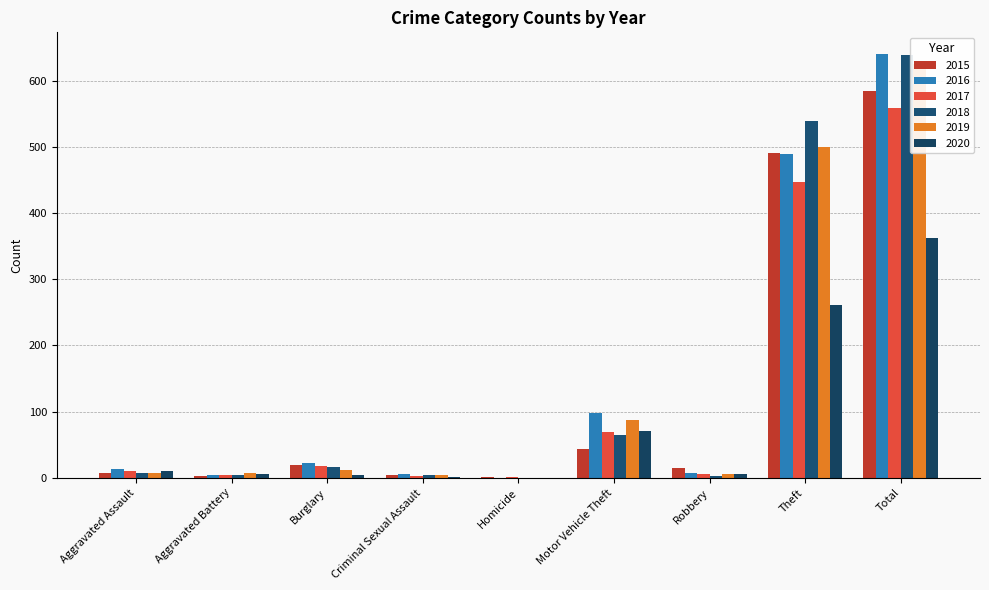

Rank the categories by 2019 value from highest to lowest.

Total, Theft, Motor Vehicle Theft, Burglary, Aggravated Battery, Aggravated Assault, Robbery, Criminal Sexual Assault, Homicide